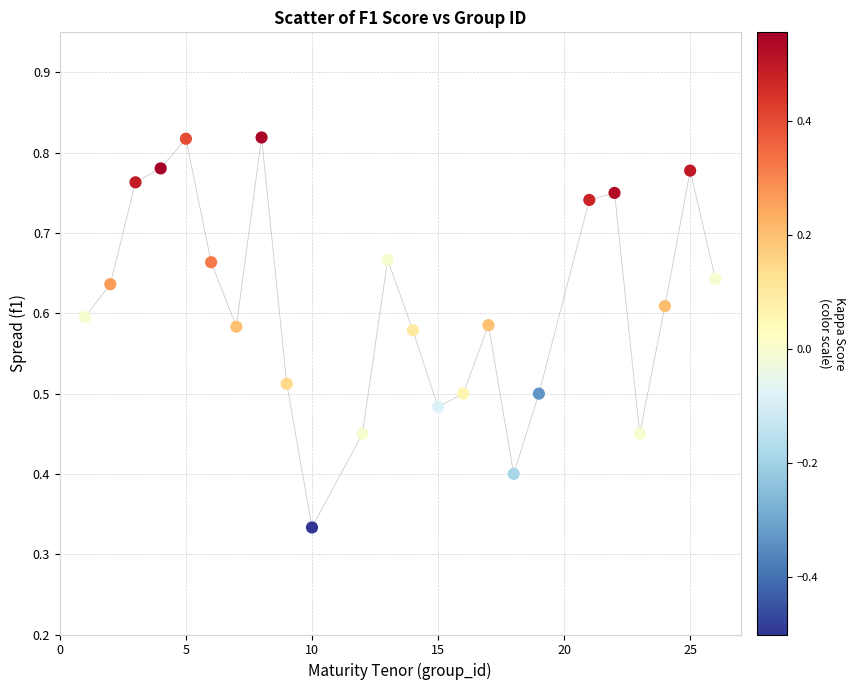

What is the range of X values (max minus min)?

25.0